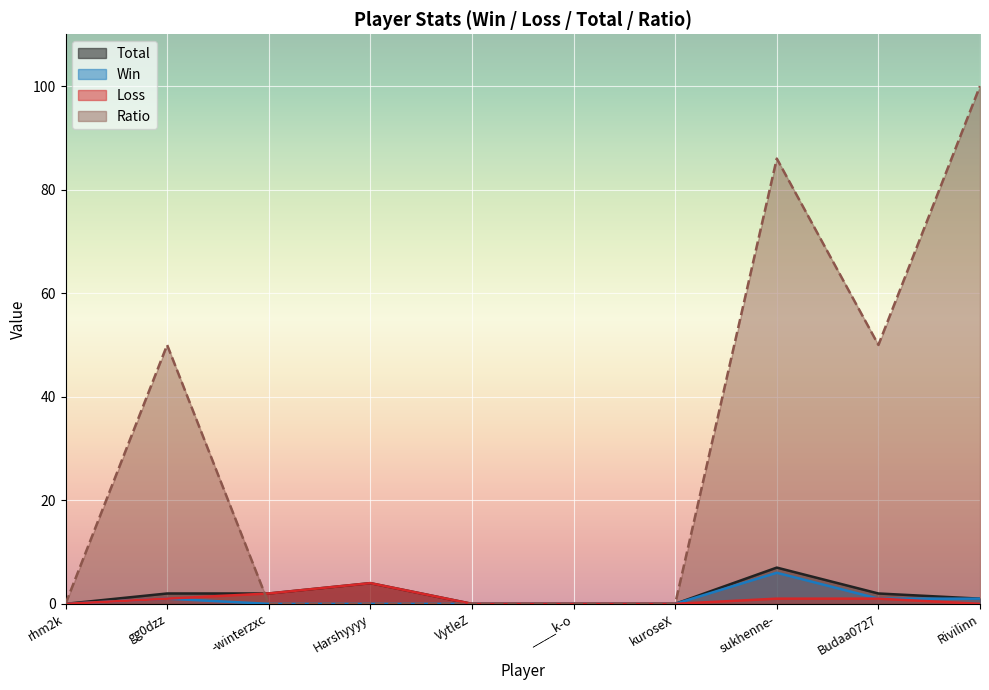

How many interior local peaks does the Total series have?

2